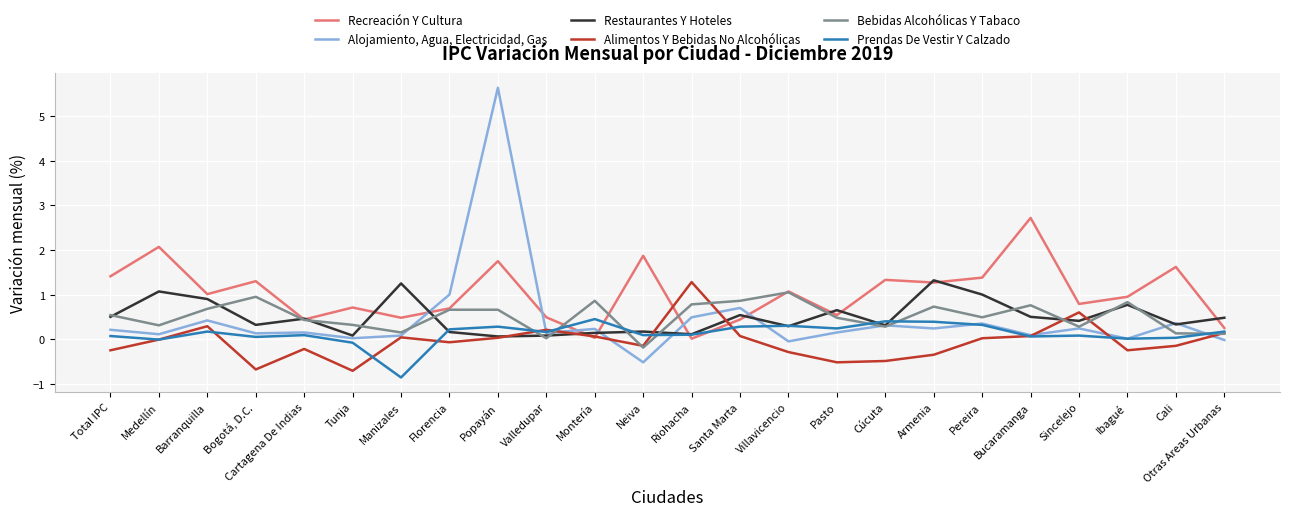

Rank the series at Armenia from highest to lowest value.

Restaurantes Y Hoteles, Recreación Y Cultura, Bebidas Alcohólicas Y Tabaco, Prendas De Vestir Y Calzado, Alojamiento, Agua, Electricidad, Gas, Alimentos Y Bebidas No Alcohólicas